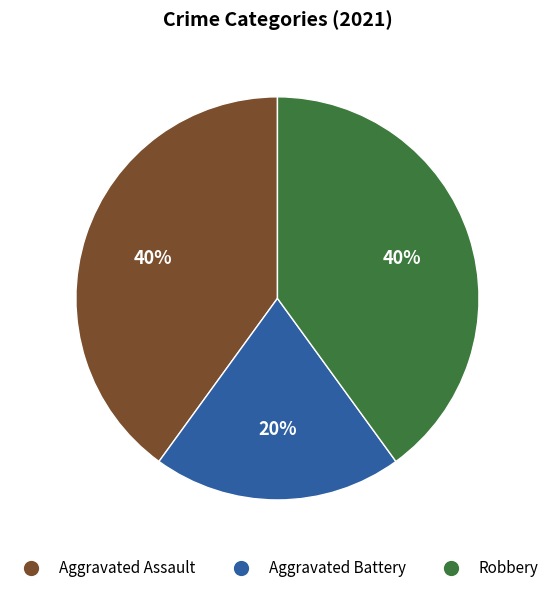

Count the number of slices in the pie.

3